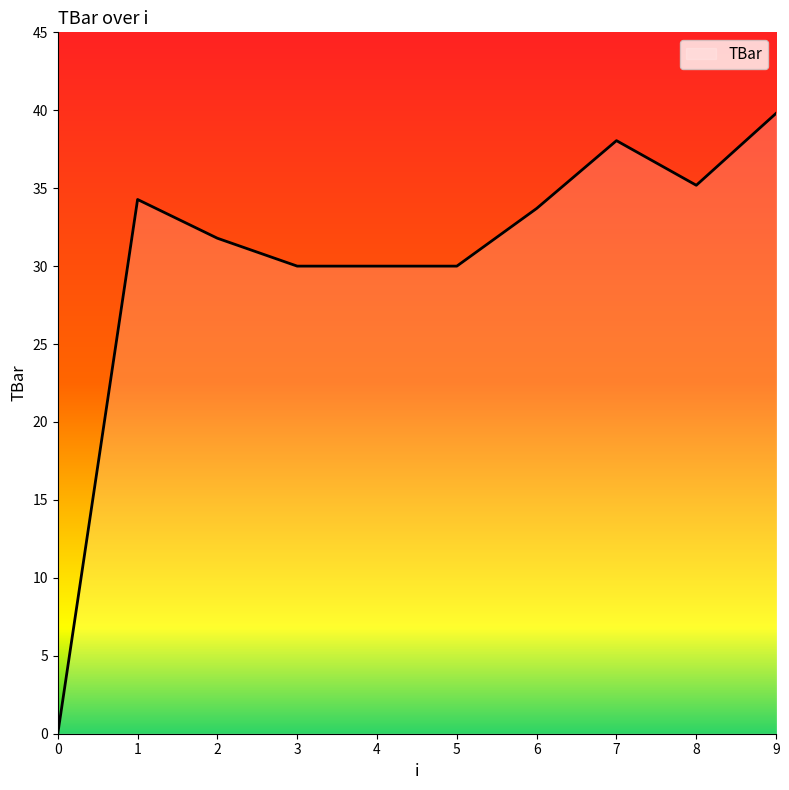

How many values are below 33?

5